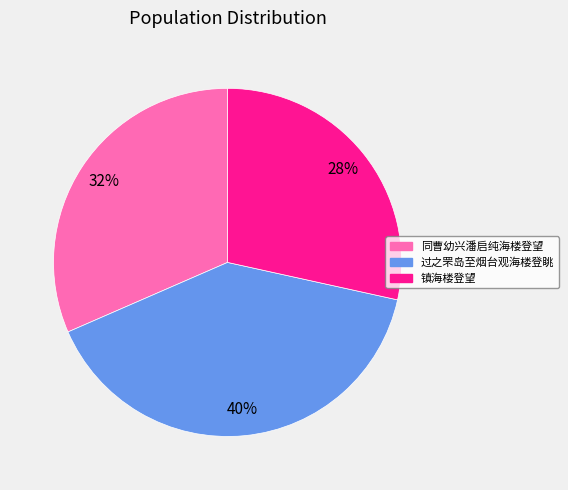

What is the ratio of the value at 镇海楼登望 to the value at 同曹幼兴潘启纯海楼登望?

0.9